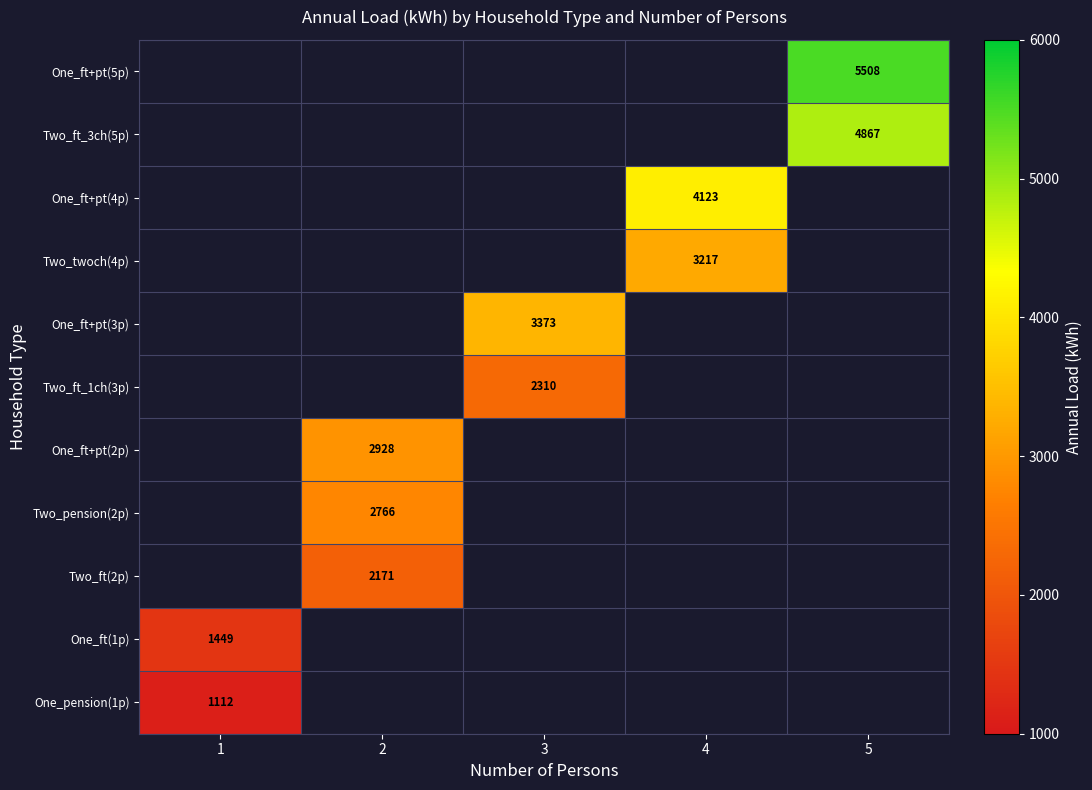

The value of Two_ft(2p) at 2 is 3247.7. True or false?

False